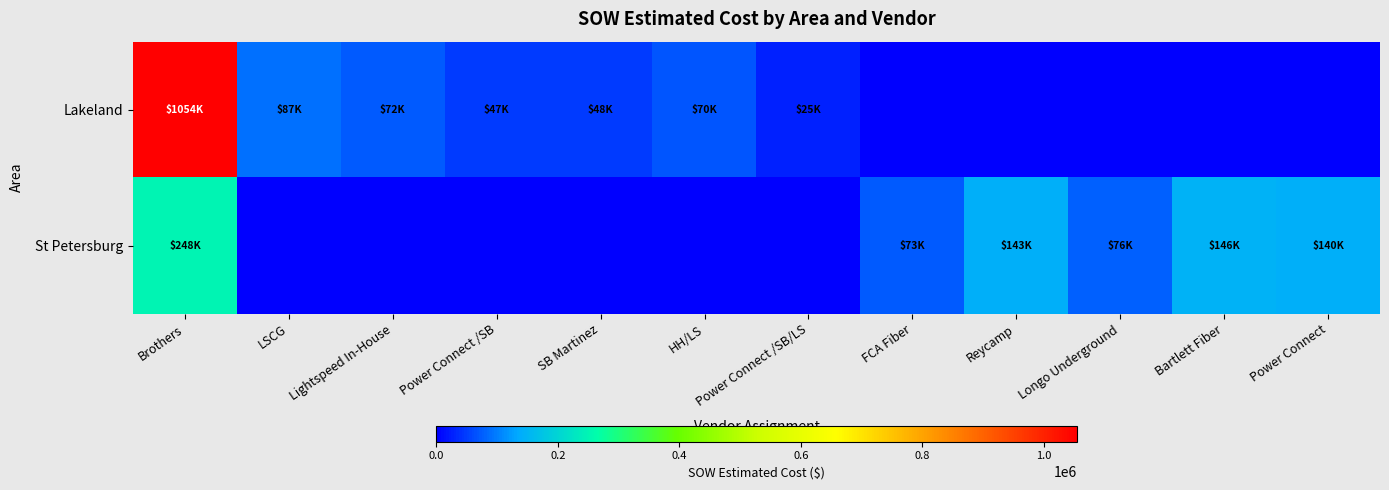

Between Brothers and Longo Underground, which is larger?

Brothers